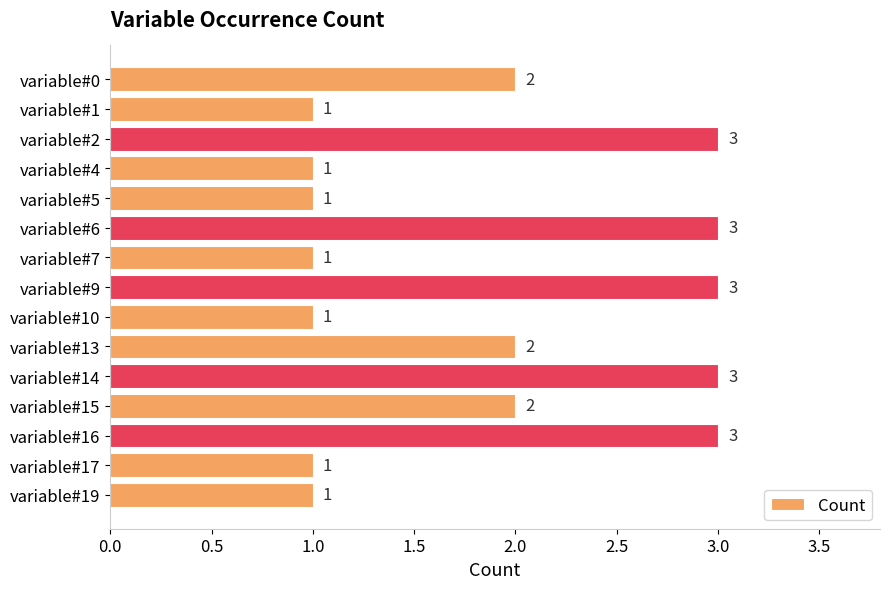

How many bars are there in total?

15